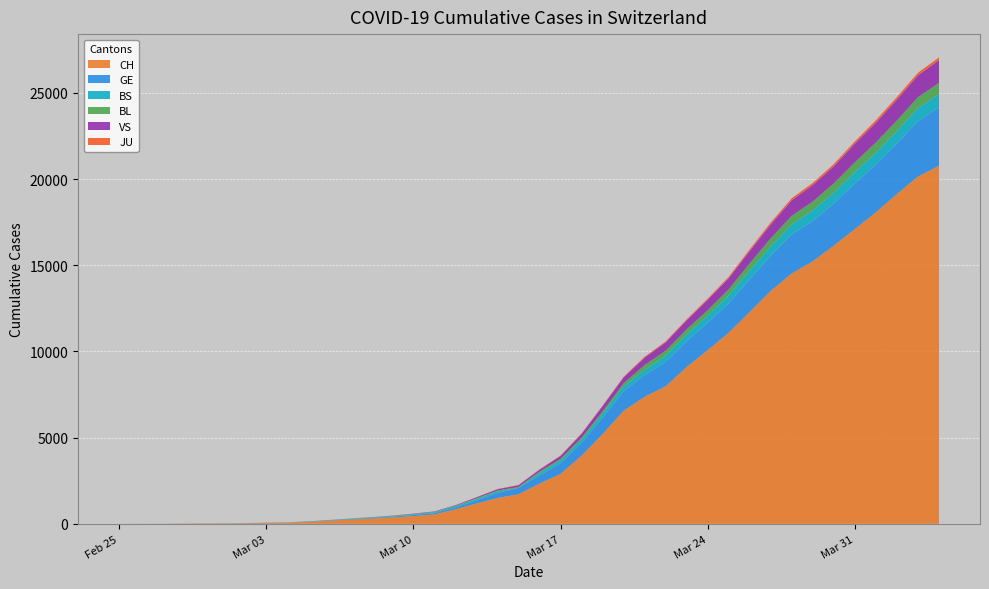

Reading left to right, transcribe all the data shown in this chart.

CH: 1	2	4	11	14	20	26	46	63	109	175	243	298	368	447	540	839	1176	1500	1713	2332	2892	3947	5199	6555	7368	7975	9094	10075	11087	12285	13512	14521	15228	16141	17098	18069	19133	20141	20773
GE: 0	1	1	3	5	7	7	9	9	13	17	26	35	44	68	79	108	173	282	372	472	619	751	961	1136	1262	1417	1509	1598	1708	1902	2051	2277	2349	2450	2657	2775	2938	3220	3384
BS: 0	0	1	1	1	1	1	3	3	8	15	21	24	28	33	49	73	92	100	0	144	165	182	222	272	299	358	376	414	466	505	534	573	609	621	657	691	718	758	771
BL: 0	0	0	1	2	2	2	2	2	6	6	15	19	20	22	26	26	42	47	54	76	89	116	134	184	282	289	302	306	341	422	466	502	511	539	561	588	610	625	656
VS: 0	0	0	1	1	0	3	3	4	5	6	0	7	12	17	22	30	53	76	98	116	173	225	311	346	433	490	527	606	651	715	808	902	964	1000	1085	1145	1218	1273	1319
JU: 0	0	0	0	0	0	0	1	1	2	3	4	4	5	6	6	9	10	15	16	17	24	26	31	37	49	51	57	66	78	99	112	118	118	122	127	144	145	149	153